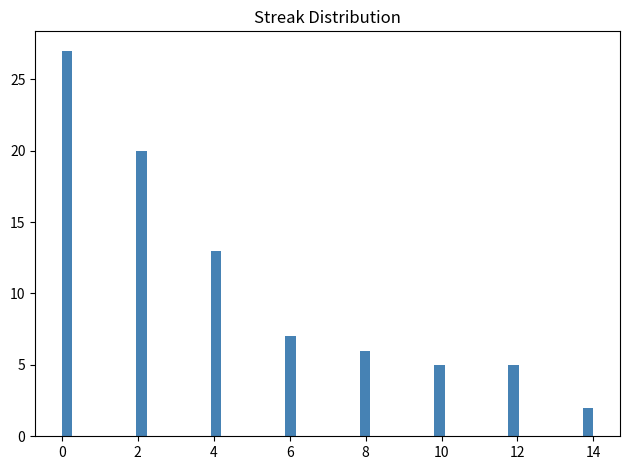

Read against the x-axis, roughly where is the centre of the tallest bar?

0.2